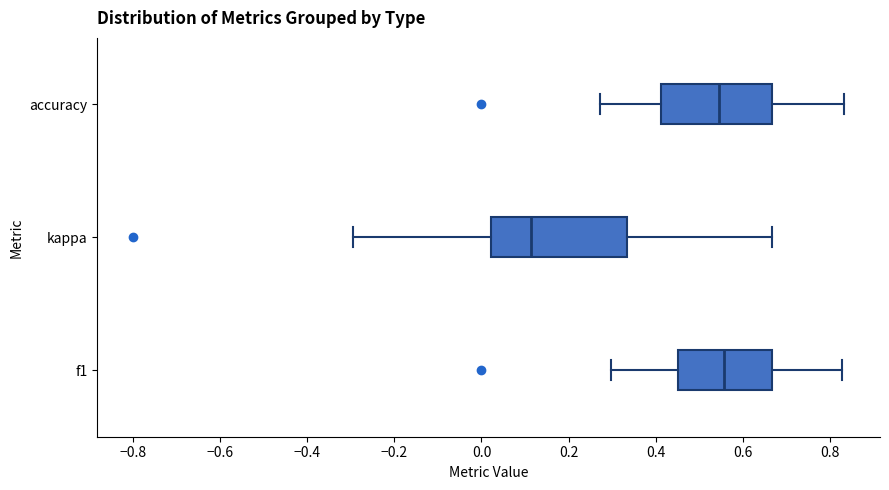

Reading bottom to top, read every box against the x-axis: the position of its median line, the range the box covers, and the ends of its whiskers. The values are not printed on the chart, so give them approximately, as read against the axis.

f1: median 0.56, box 0.46 to 0.66, whiskers 0.30 to 0.82
kappa: median 0.12, box 0.02 to 0.34, whiskers -0.30 to 0.66
accuracy: median 0.54, box 0.42 to 0.66, whiskers 0.28 to 0.84